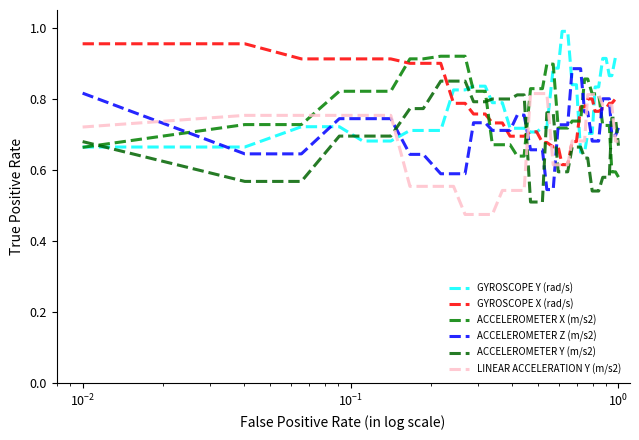

Rank the series by their maximum value, from lowest to highest.

LINEAR ACCELERATION Y (m/s2), ACCELEROMETER Y (m/s2), ACCELEROMETER Z (m/s2), ACCELEROMETER X (m/s2), GYROSCOPE X (rad/s), GYROSCOPE Y (rad/s)